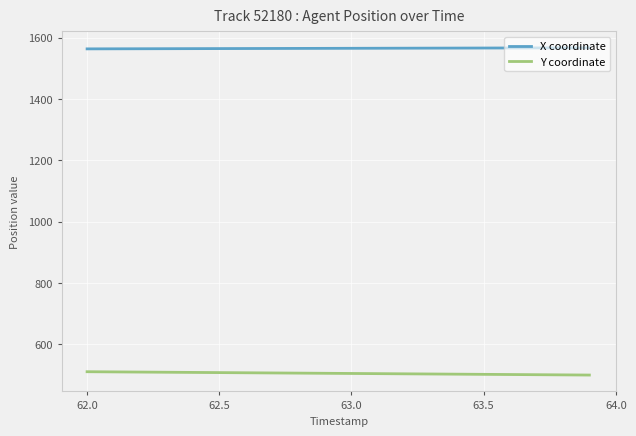

What is the greatest value displayed?

1566.7